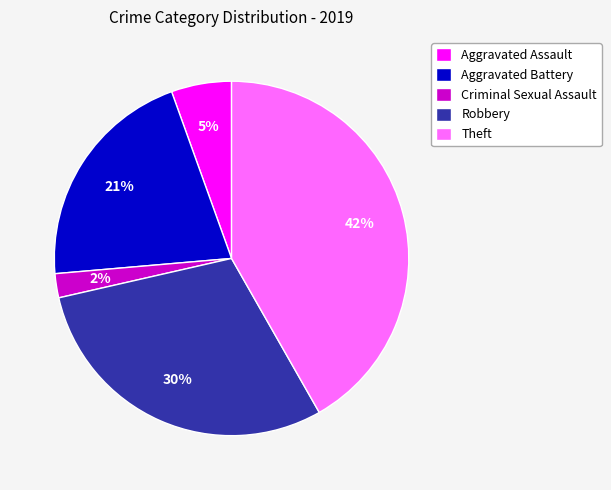

What is the ratio of the value at Criminal Sexual Assault to the value at Aggravated Battery?

0.1